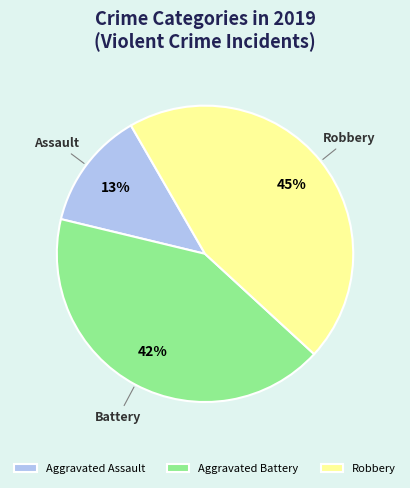

What is the ratio of the value at Aggravated Battery to the value at Robbery?

0.9